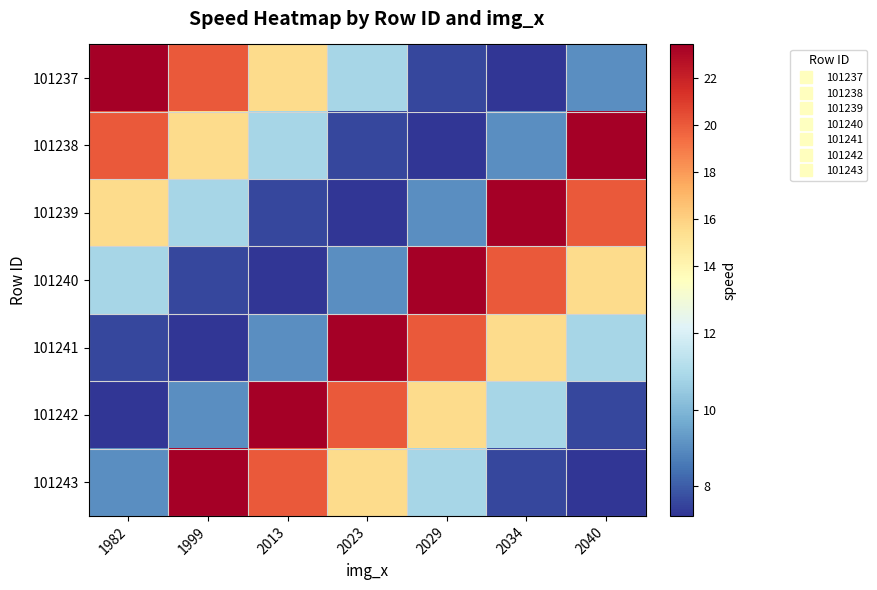

Which category has the lowest value across all series?

2034